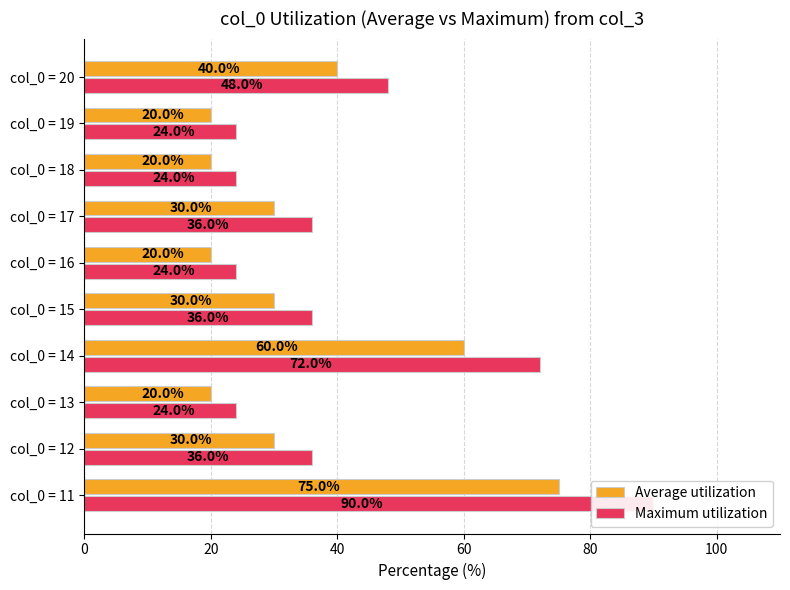

What is the difference between the maximum and second lowest values in the Average utilization series?

55